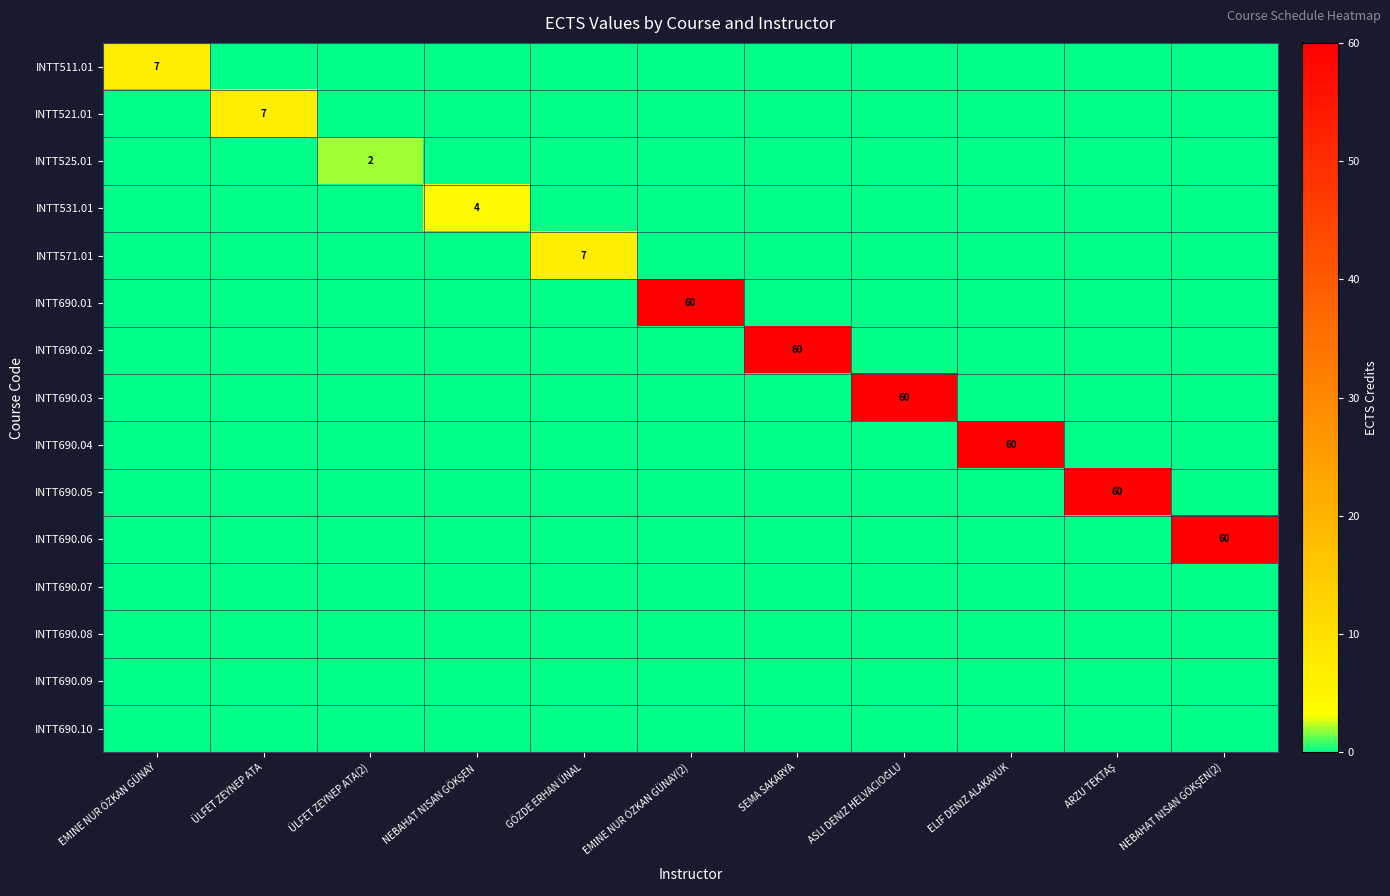

Is the value of INTT690.07 at ELİF DENİZ ALAKAVUK greater than the value of INTT531.01 at ARZU TEKTAŞ?

No